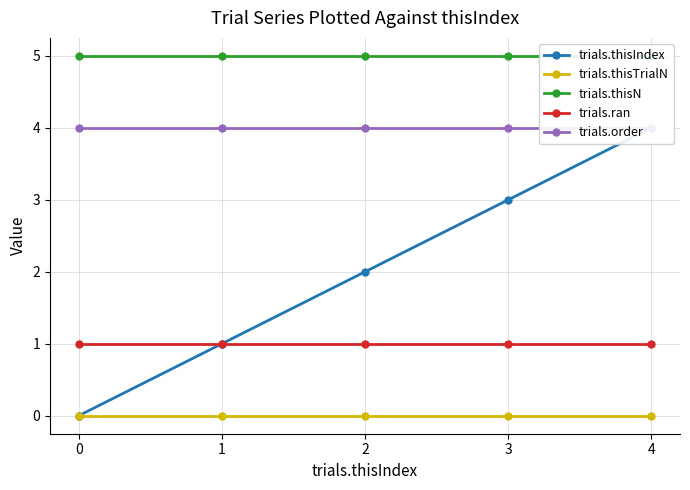

Reading left to right, transcribe all the data shown in this chart.

trials.thisIndex: 0	1	2	3	4
trials.thisTrialN: 0	0	0	0	0
trials.thisN: 5	5	5	5	5
trials.ran: 1	1	1	1	1
trials.order: 4	4	4	4	4